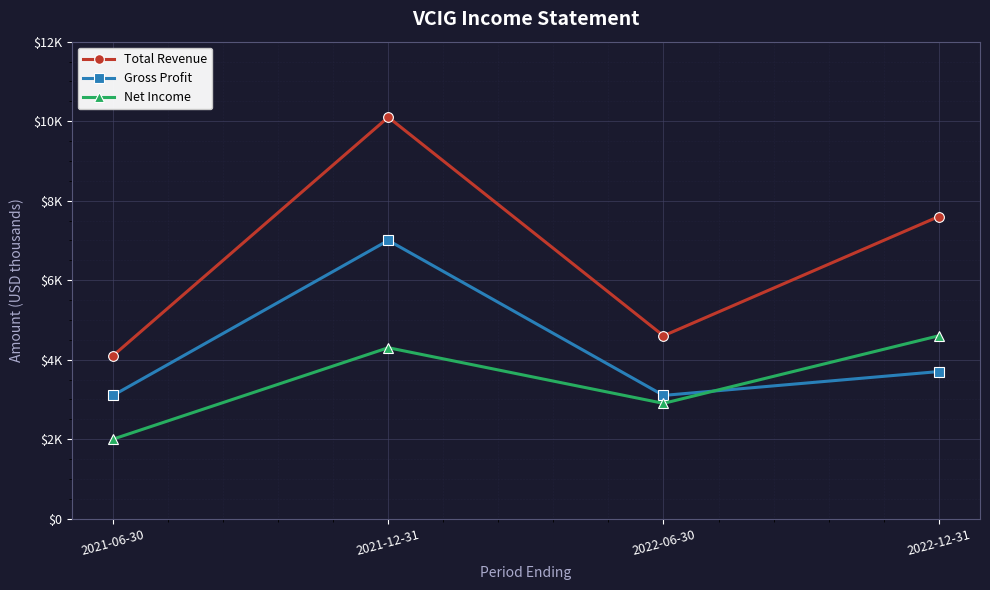

Which series has the largest total across all categories?

Total Revenue